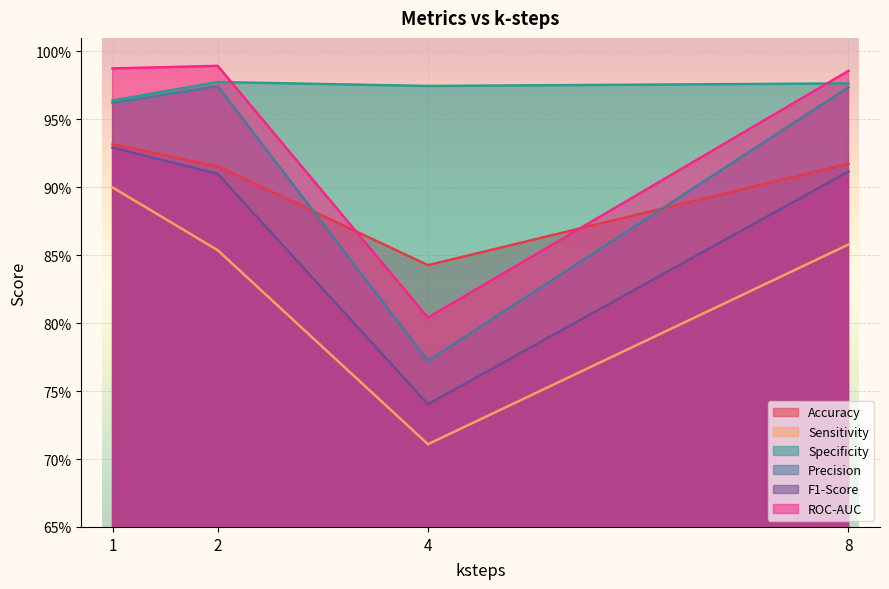

The value of ROC-AUC at 4 is 0.8. True or false?

True